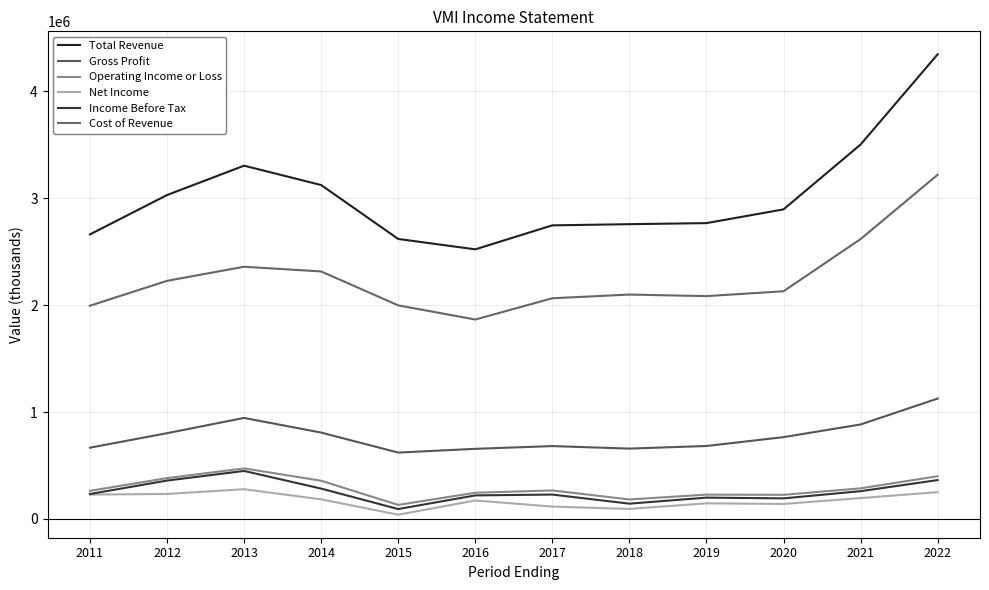

What is the spread (max minus min) of values at 2012?

2795400